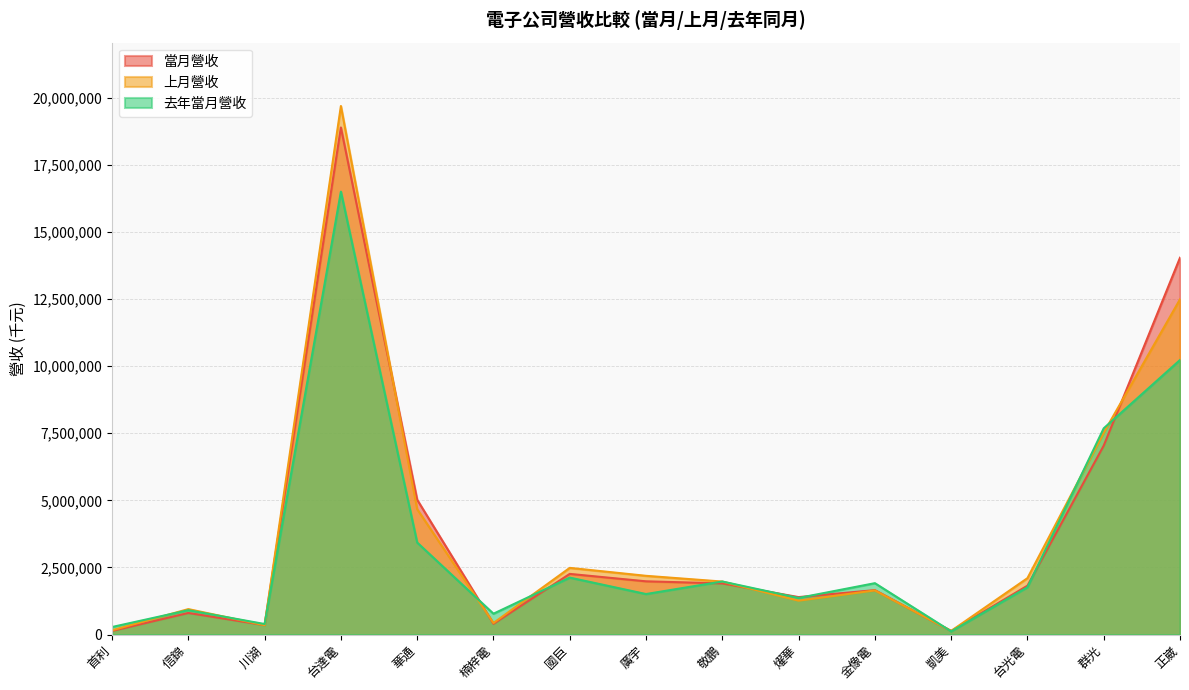

List the series in order of their peak value, highest first.

上月營收, 當月營收, 去年當月營收